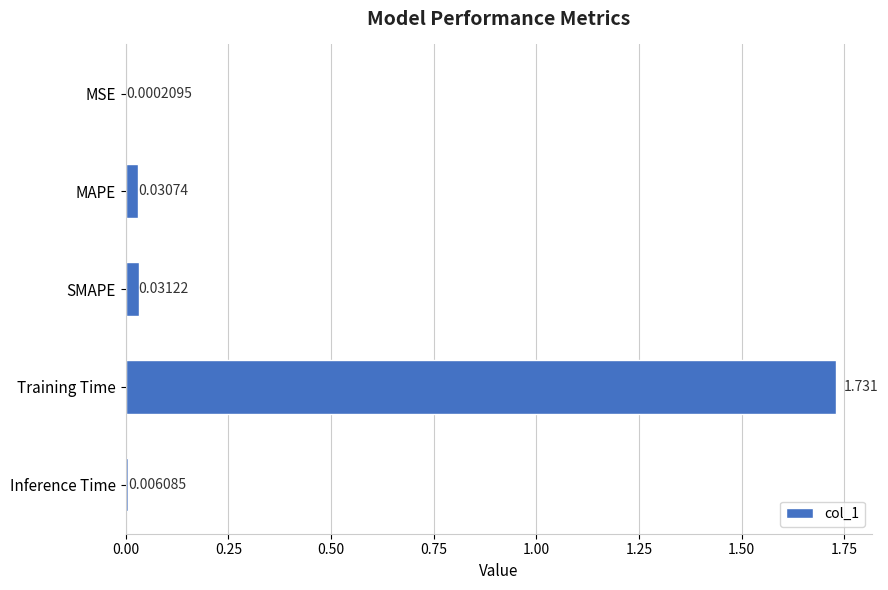

At which category does the chart reach its peak across all series?

Training Time